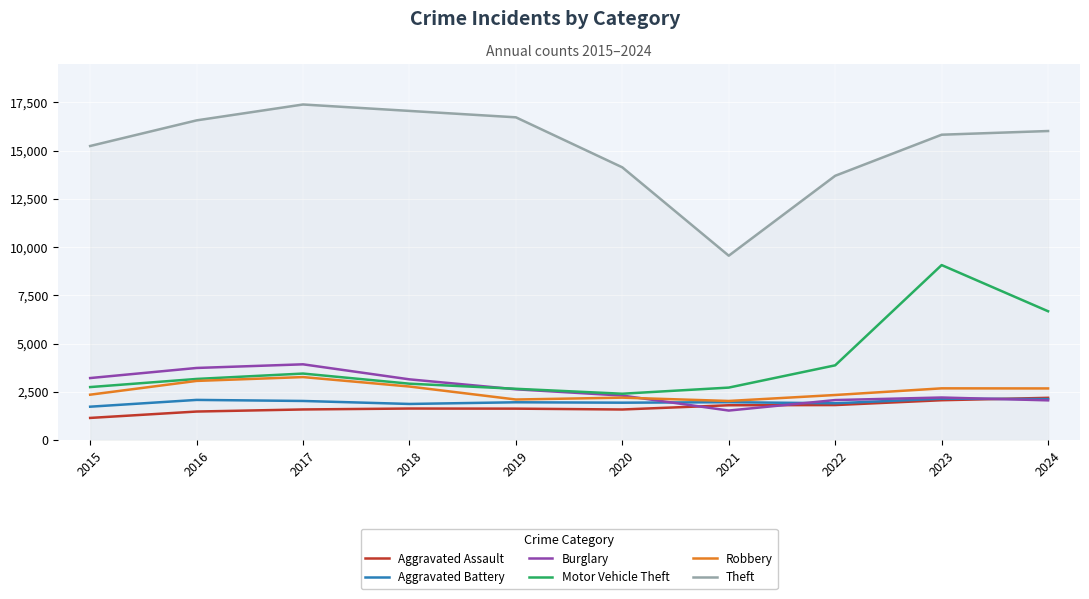

Which series has the widest spread of values?

Theft